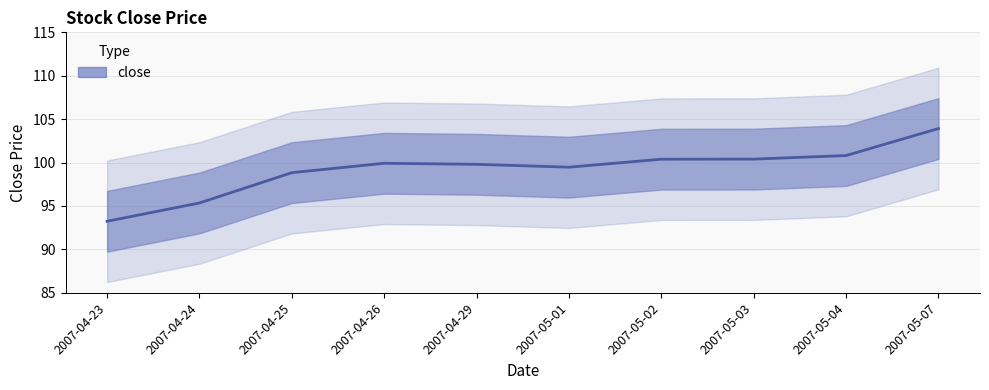

How many points are lower than both their immediate neighbors (excluding endpoints)?

1